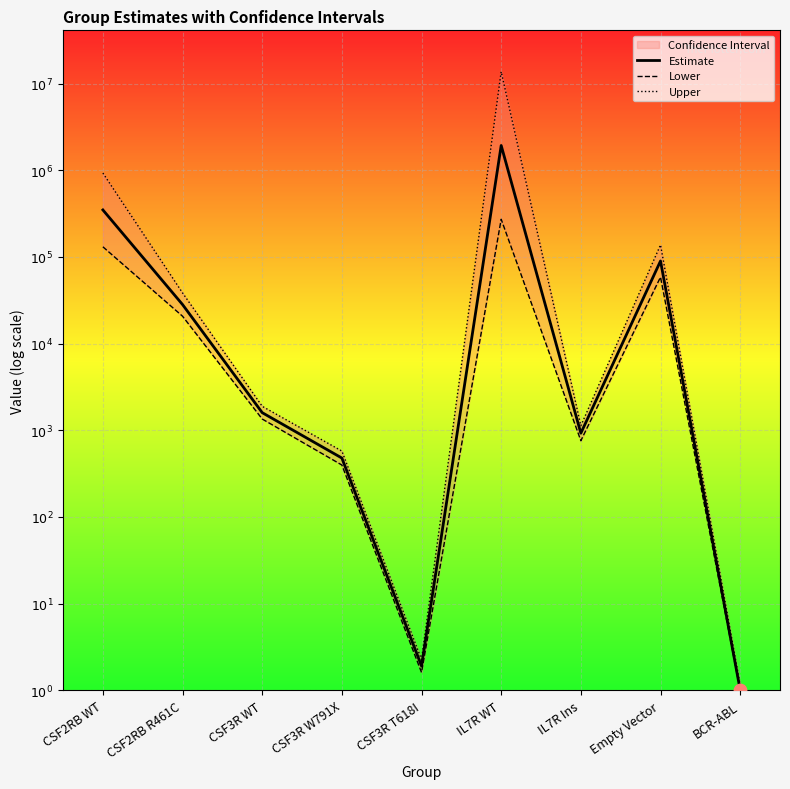

Is the value of Upper at CSF3R W791X greater than the value of Estimate at CSF2RB WT?

No